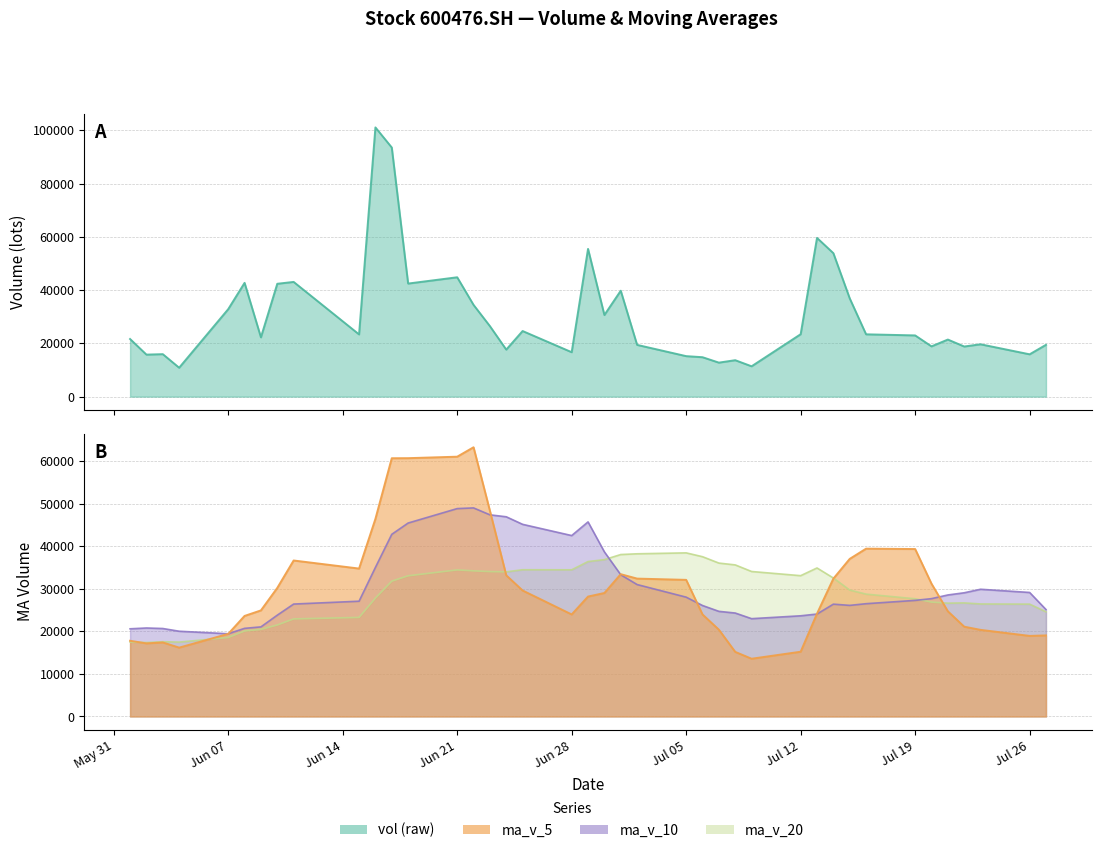

At which category is the sum across all series the highest?

20210617